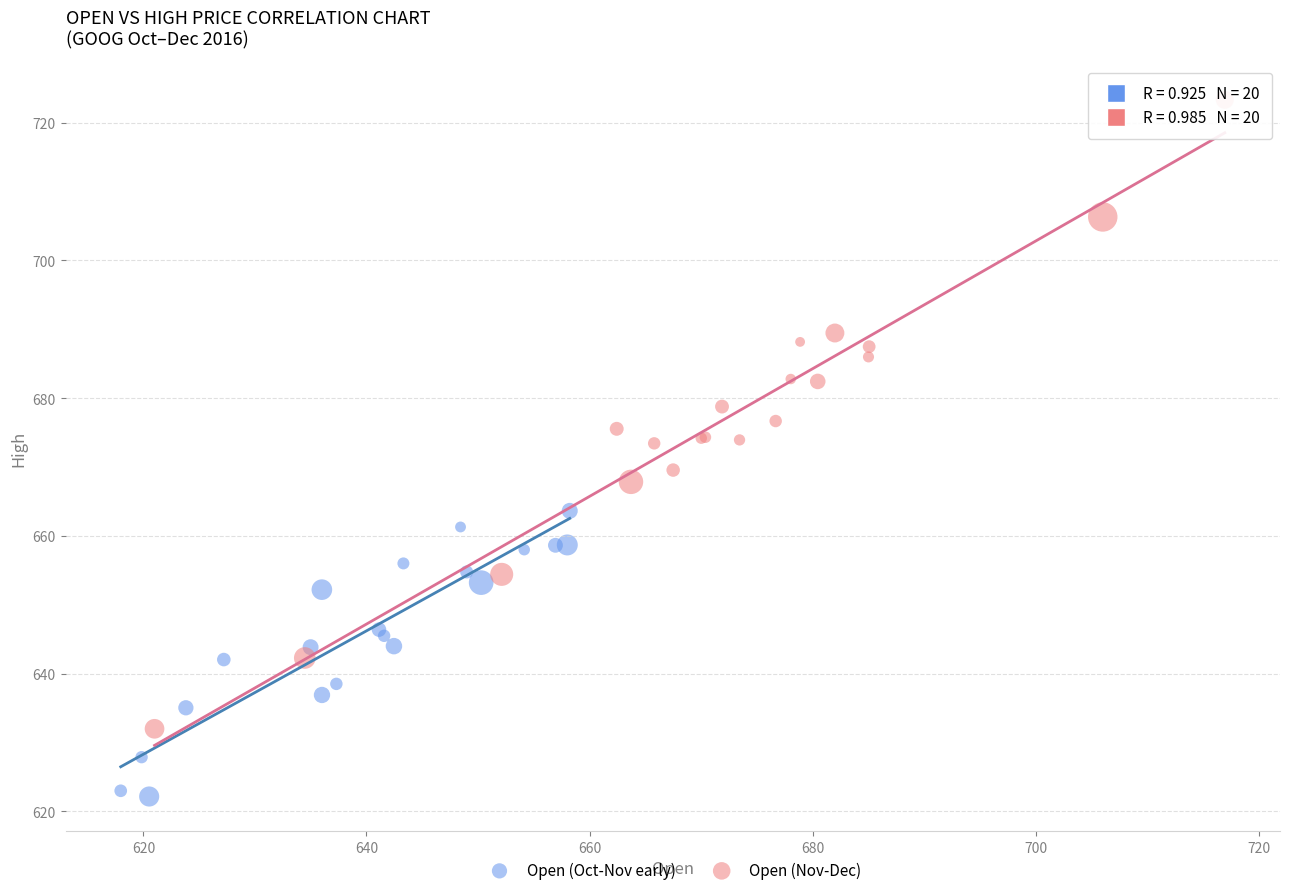

Which series reaches the minimum Y coordinate?

Open (Oct-Nov early)